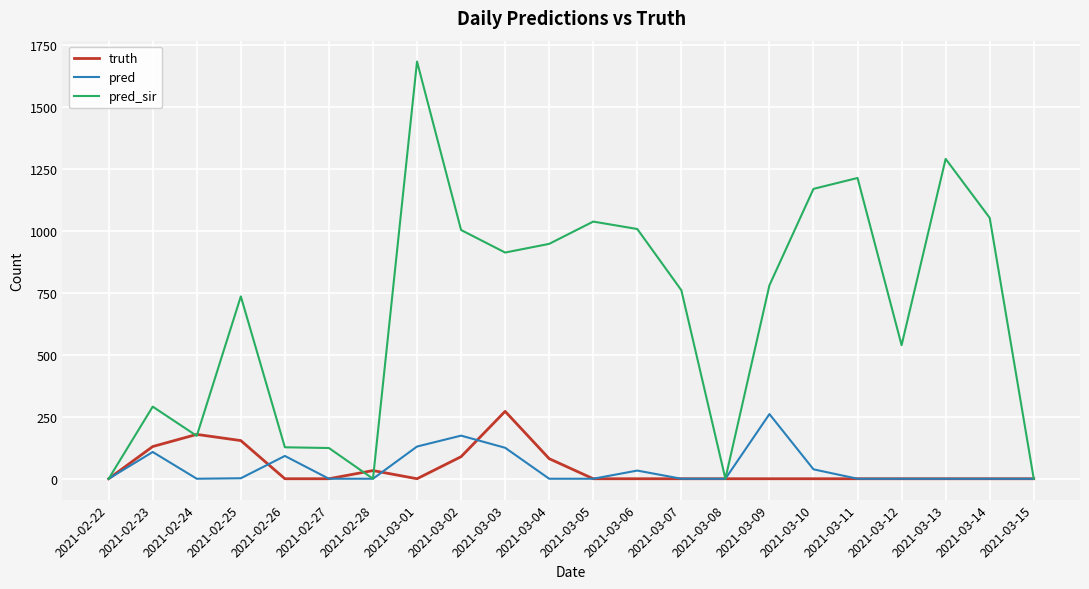

Is it true that pred equals 129 at 2021-03-12?

False